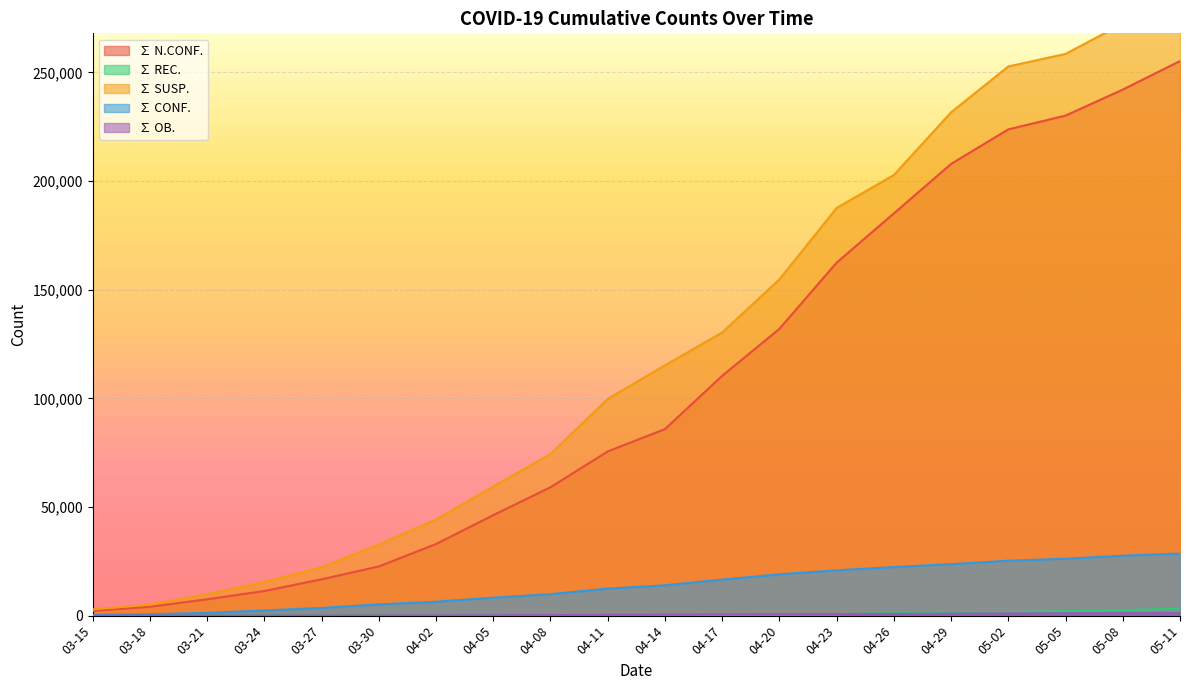

Where is ∑ SUSP. nearest to the value 144596?

04-20